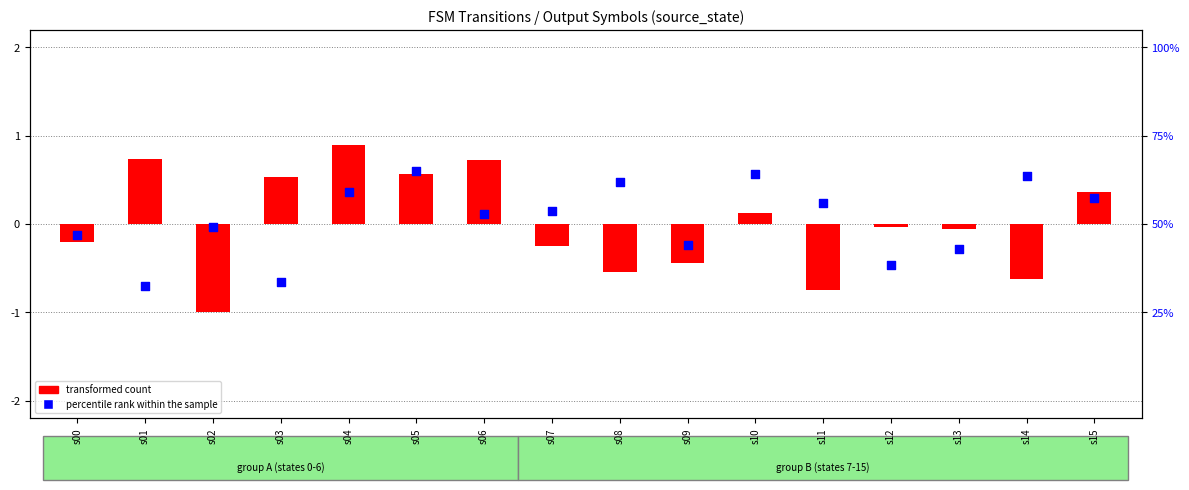

What are all the series names shown in the legend?

transformed count, percentile rank within the sample